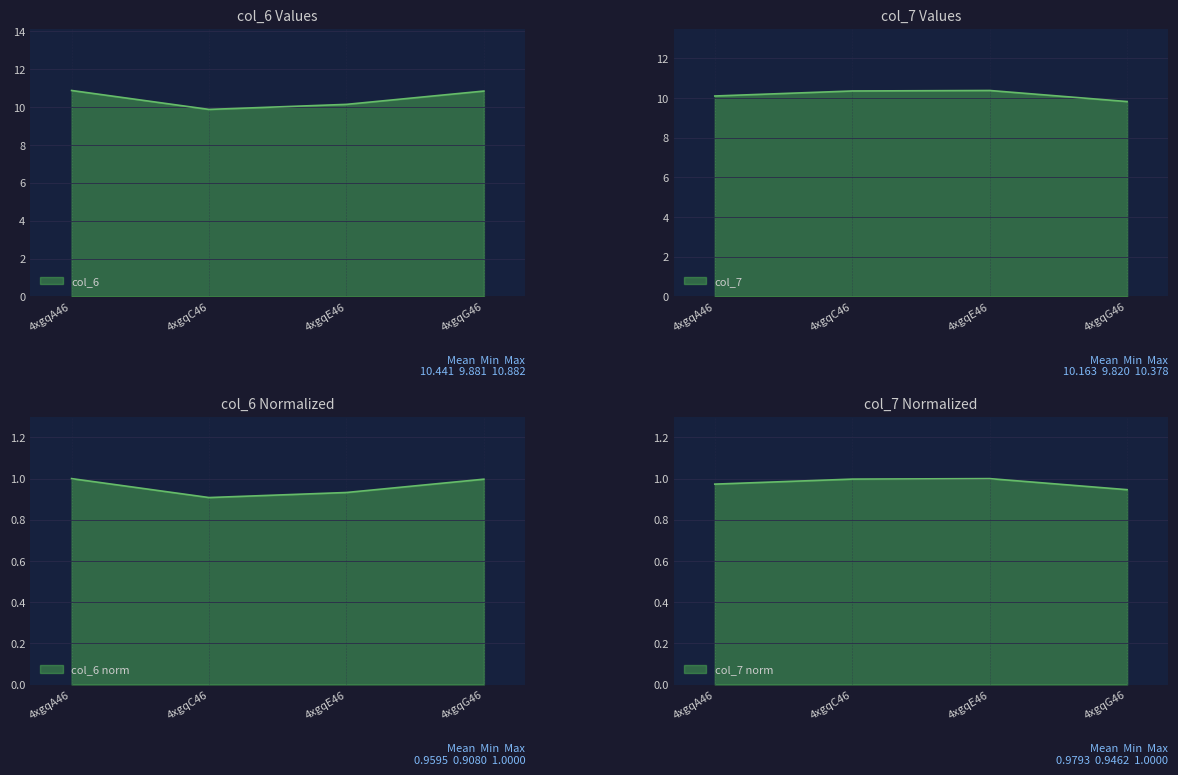

What is the sum of all col_7 values?

40.7